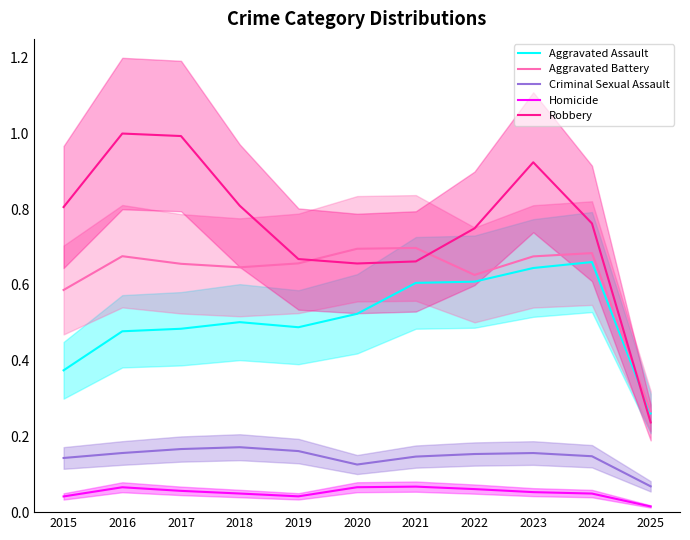

At which category does Homicide reach its first local valley?

2019